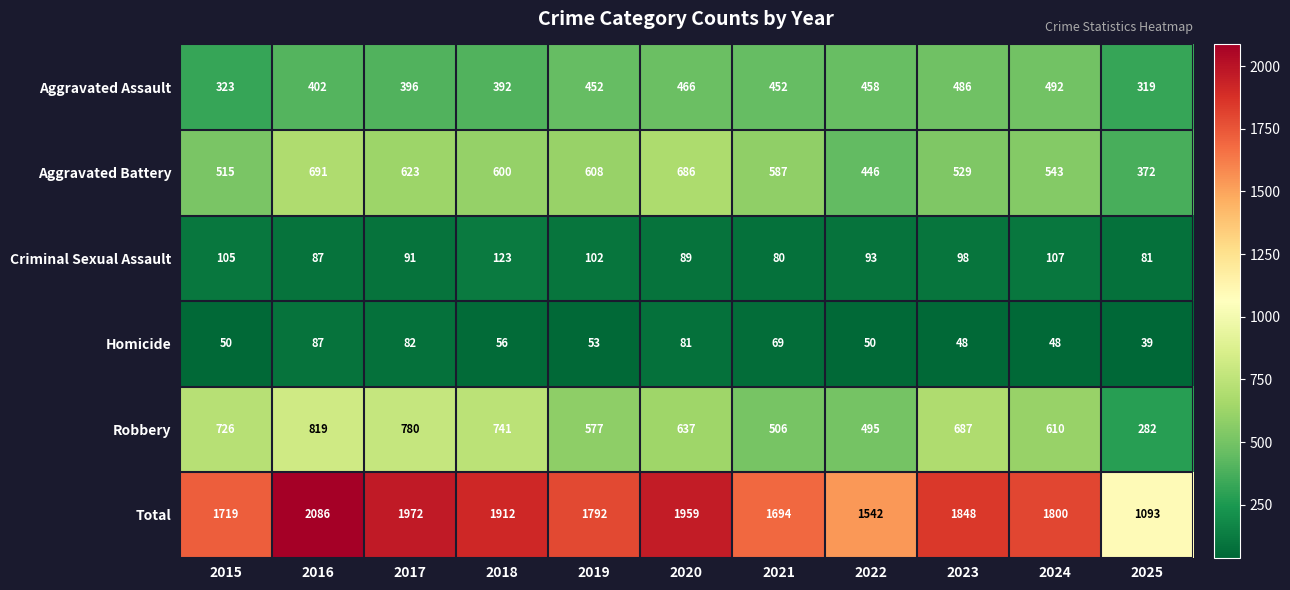

Where is Aggravated Battery nearest to the value 531?

2023